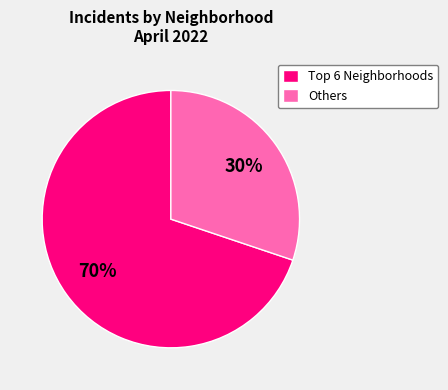

To the nearest percent, what is the average slice percentage?

50%